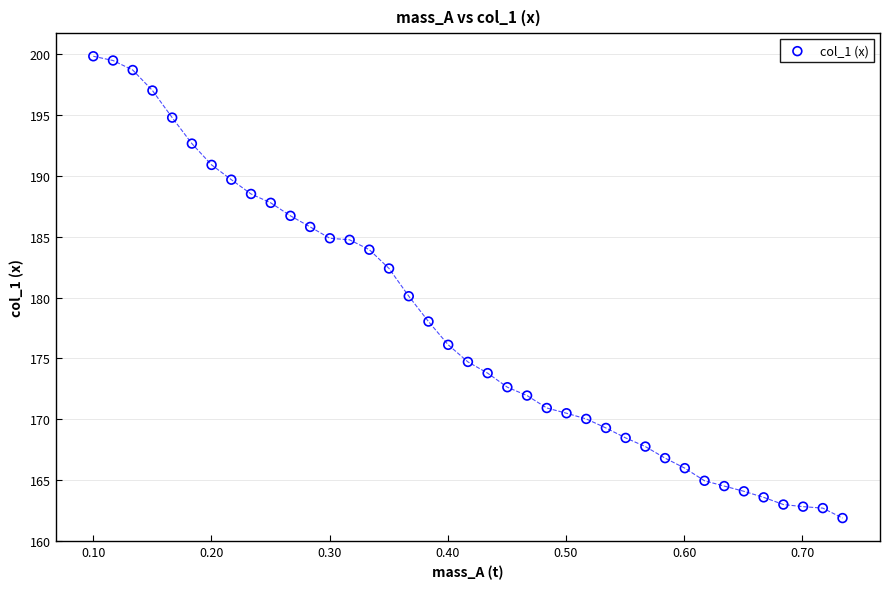

What is the range of Y values (max minus min)?

38.0